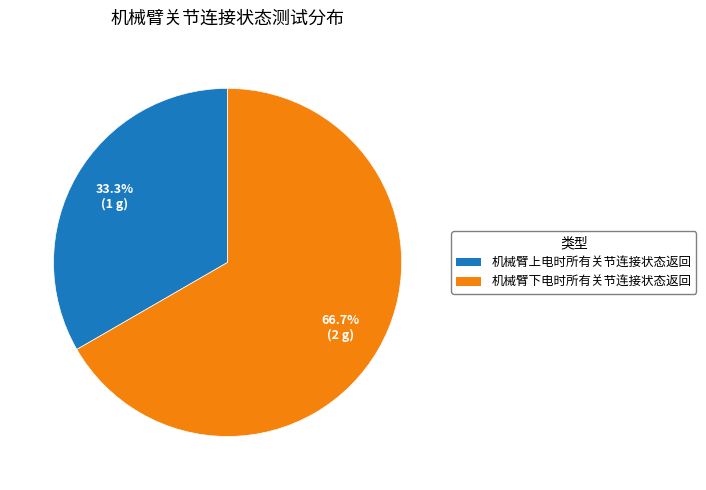

What percentage is the 机械臂上电时所有关节连接状态返回 slice, to the nearest percent?

33%